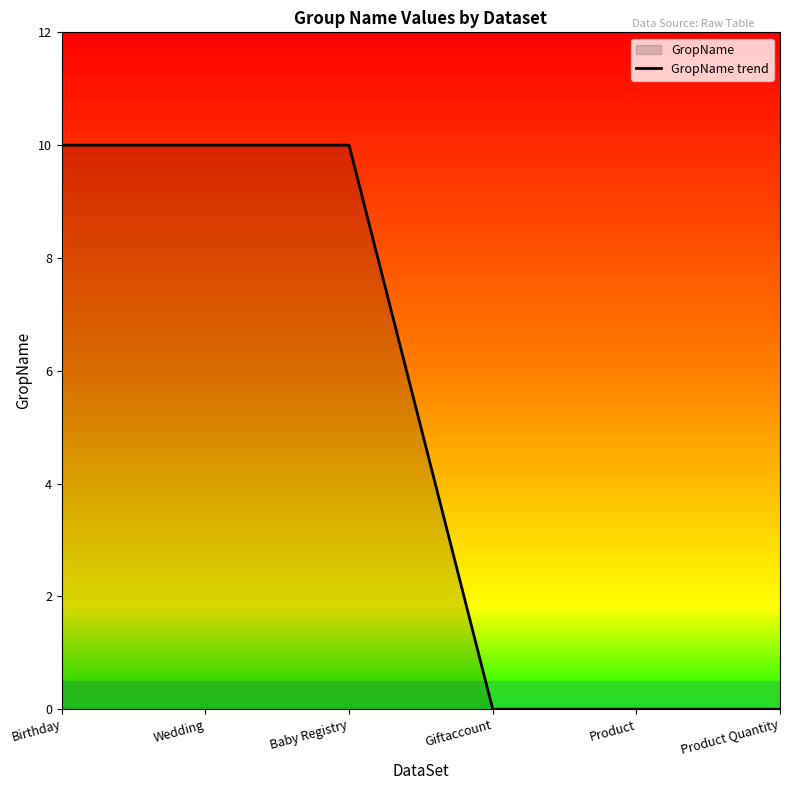

Reading left to right, what are all the values shown in this chart?

10	10	10	0	0	0